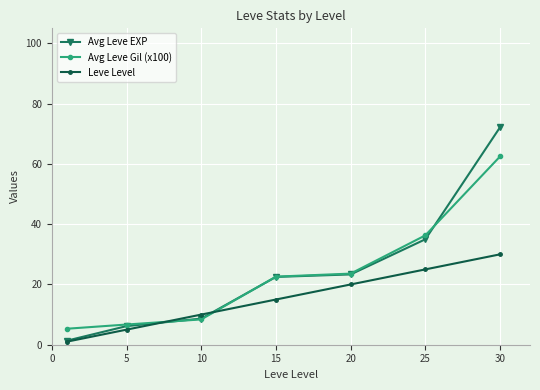

Which series has the widest spread of values?

Avg Leve EXP